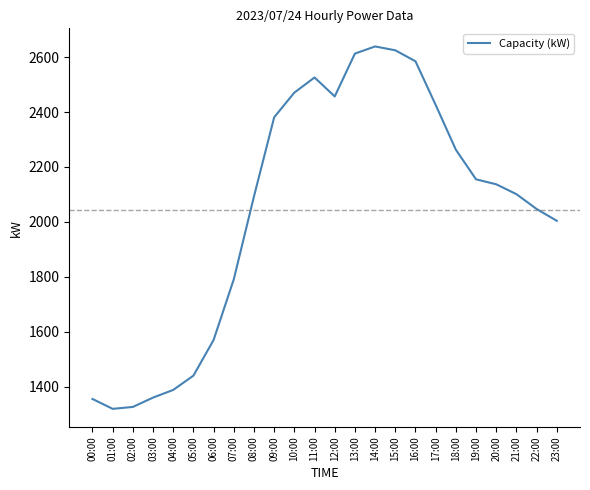

Approximately how many times larger is the value at 16:00 compared to 20:00?

1.2